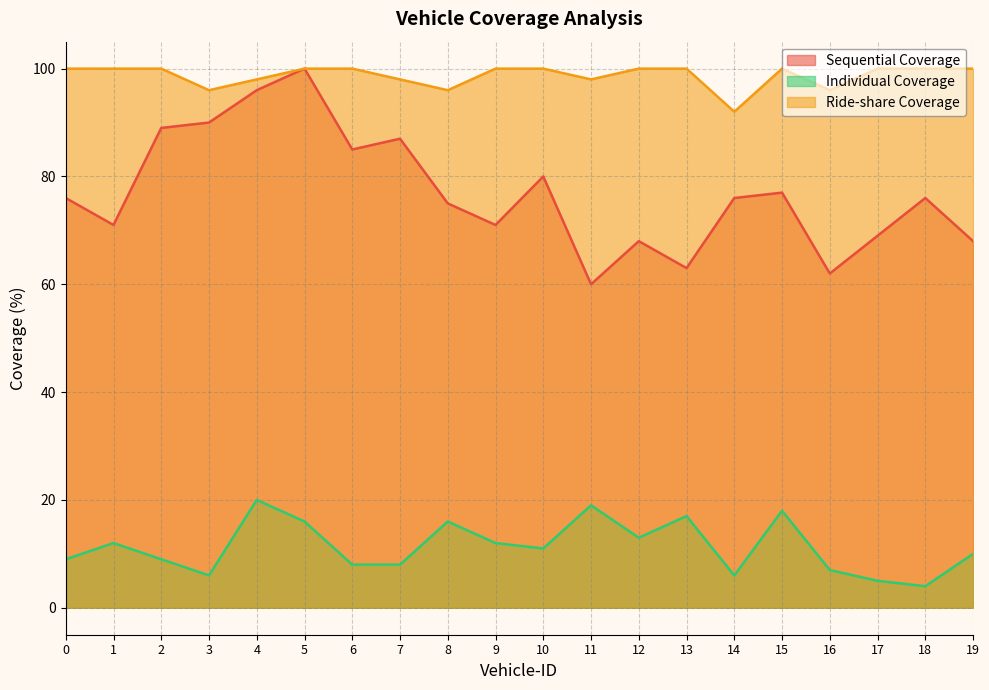

Is it true that Sequential Coverage equals 115 at 1?

False